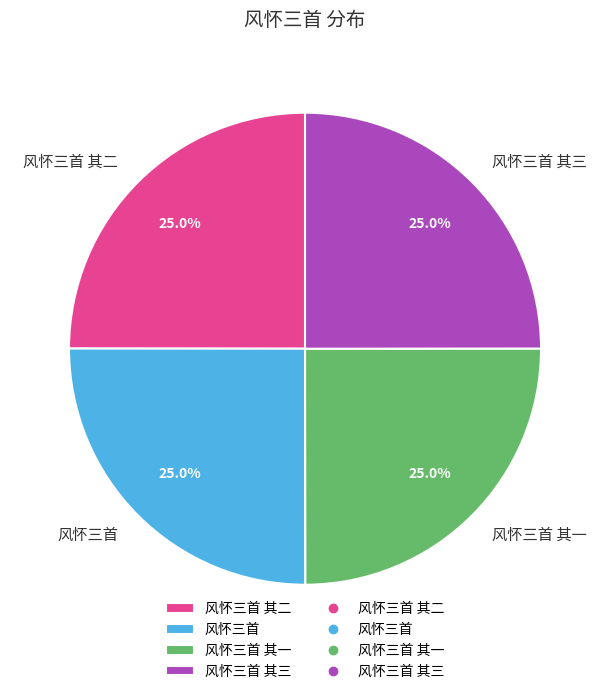

To the nearest percent, what percentage of the pie is 风怀三首 其三?

25%